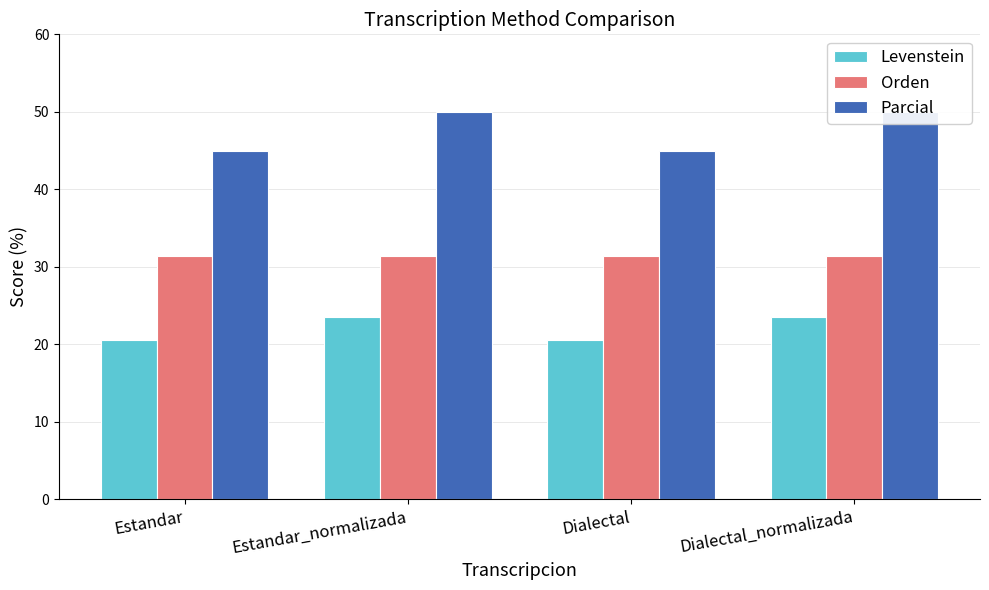

What is the total value across all series at Estandar_normalizada?

104.9